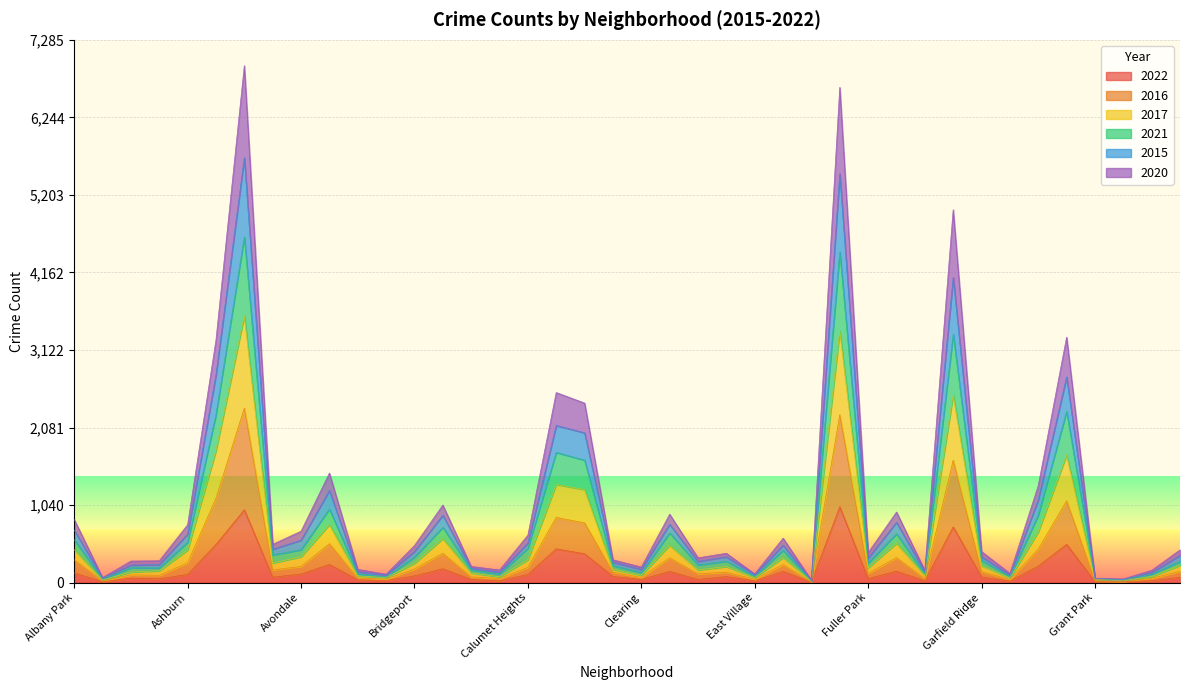

List the labels in order of 2022 value, largest first.

Englewood, Austin, Garfield Park, Grand Crossing, Auburn Gresham, Chatham, Chicago Lawn, Belmont Cragin, Grand Boulevard, Brighton Park, Gage Park, Douglas, Edgewater, Albany Park, Avondale, Ashburn, Calumet Heights, Bridgeport, Chinatown, East Side, Garfield Ridge, Avalon Park, Hermosa, Archer Heights, Fuller Park, Armour Square, Bucktown, Clearing, Dunning, Beverly, Boystown, Hegewisch, East Village, Galewood, Burnside, Gold Coast, Greektown, Grant Park, Andersonville, Edison Park